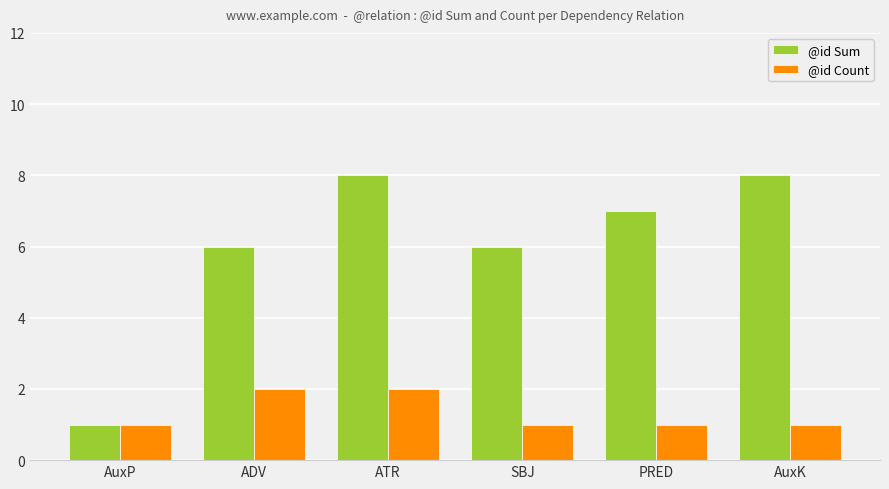

What is the difference between the highest and lowest values at PRED?

6